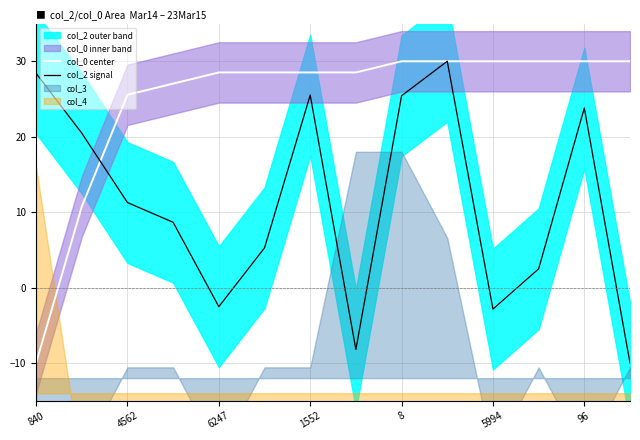

The col_2 signal series shows -0.5 at 8. True or false?

False